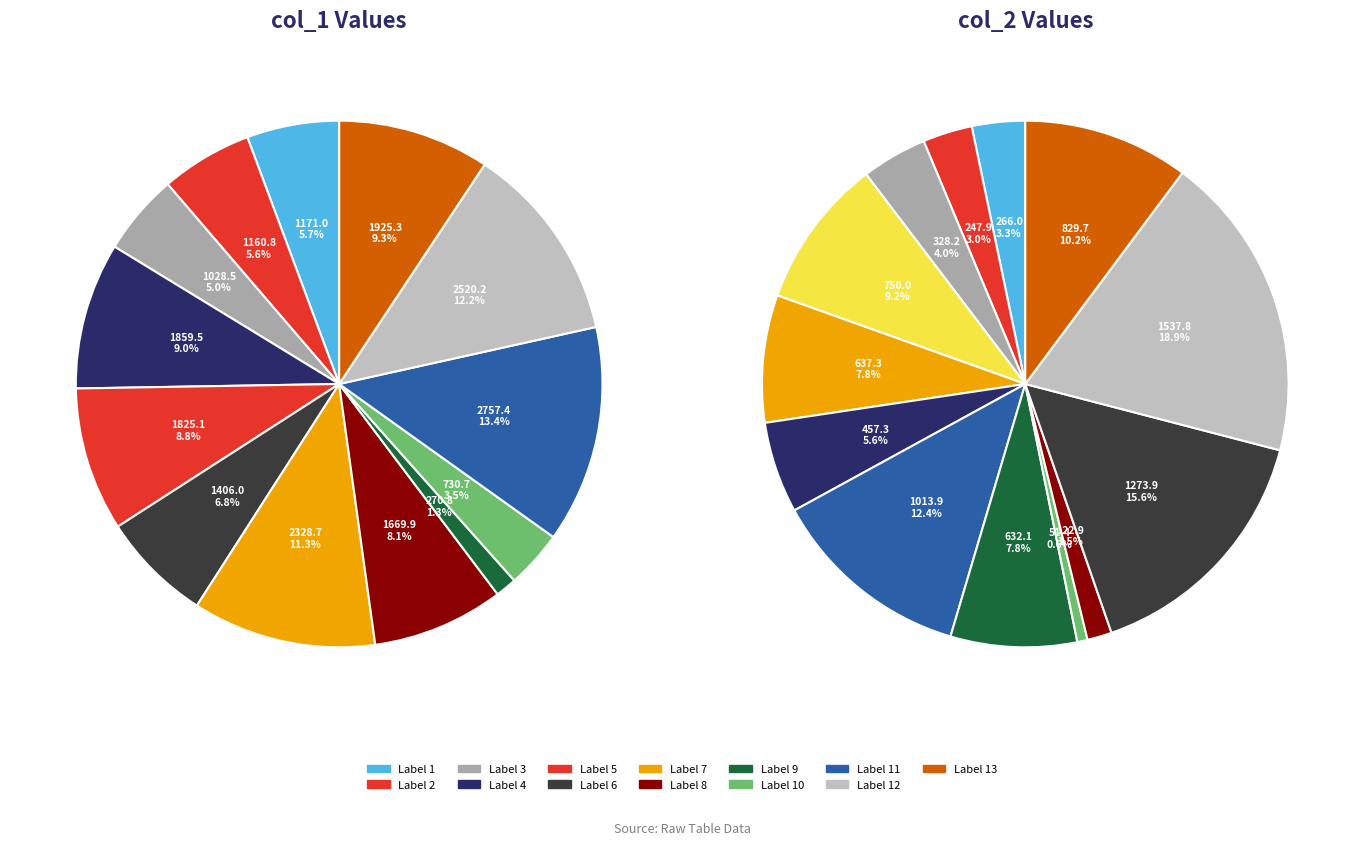

Between 3 and 5, which series saw the biggest shift?

col_1